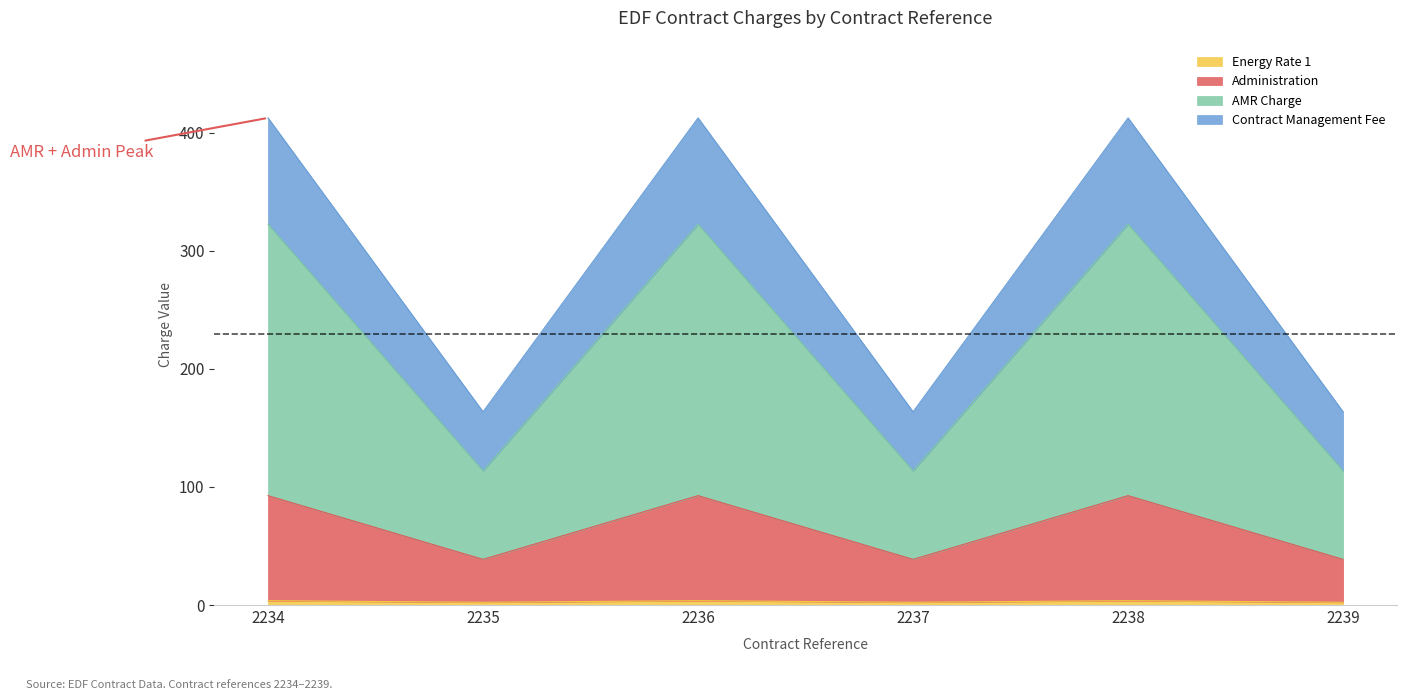

Does the chart display data point markers on the line(s)?

No